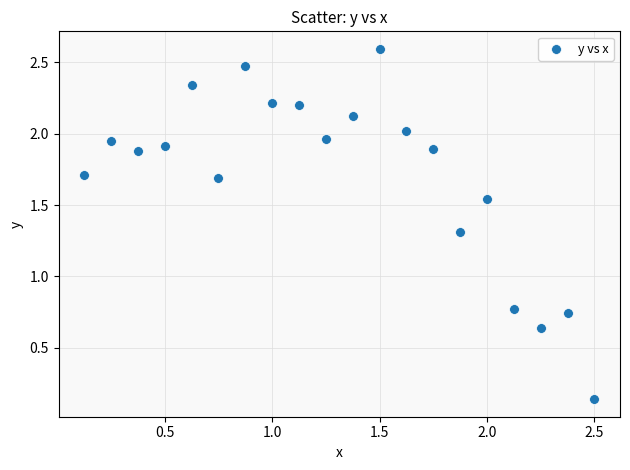

What is the range of Y values (max minus min)?

2.5